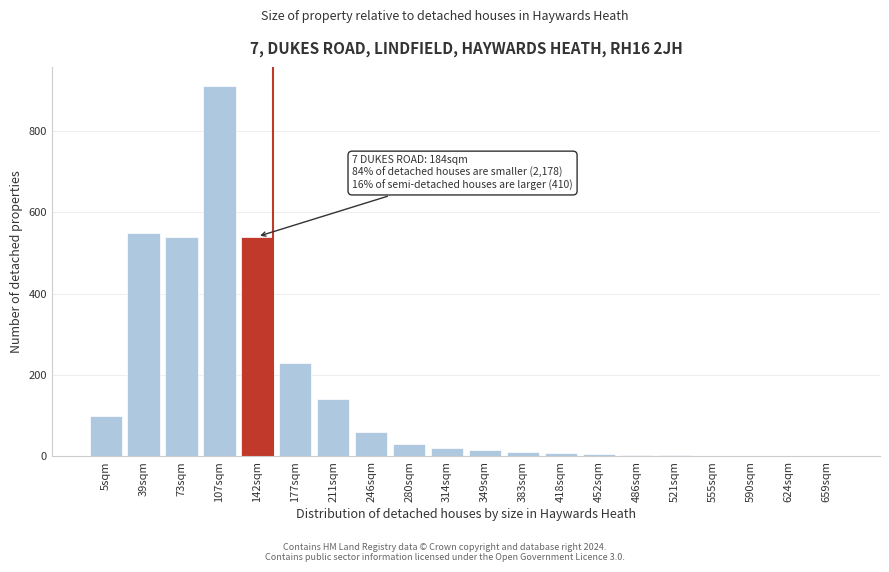

What is the greatest value displayed?

910